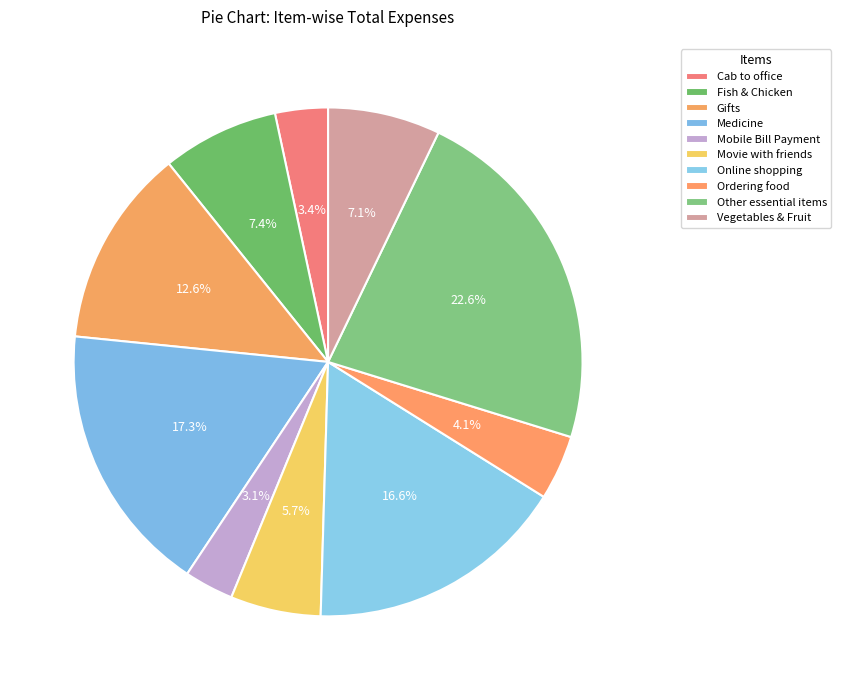

To the nearest percent, what is the average slice percentage?

10%